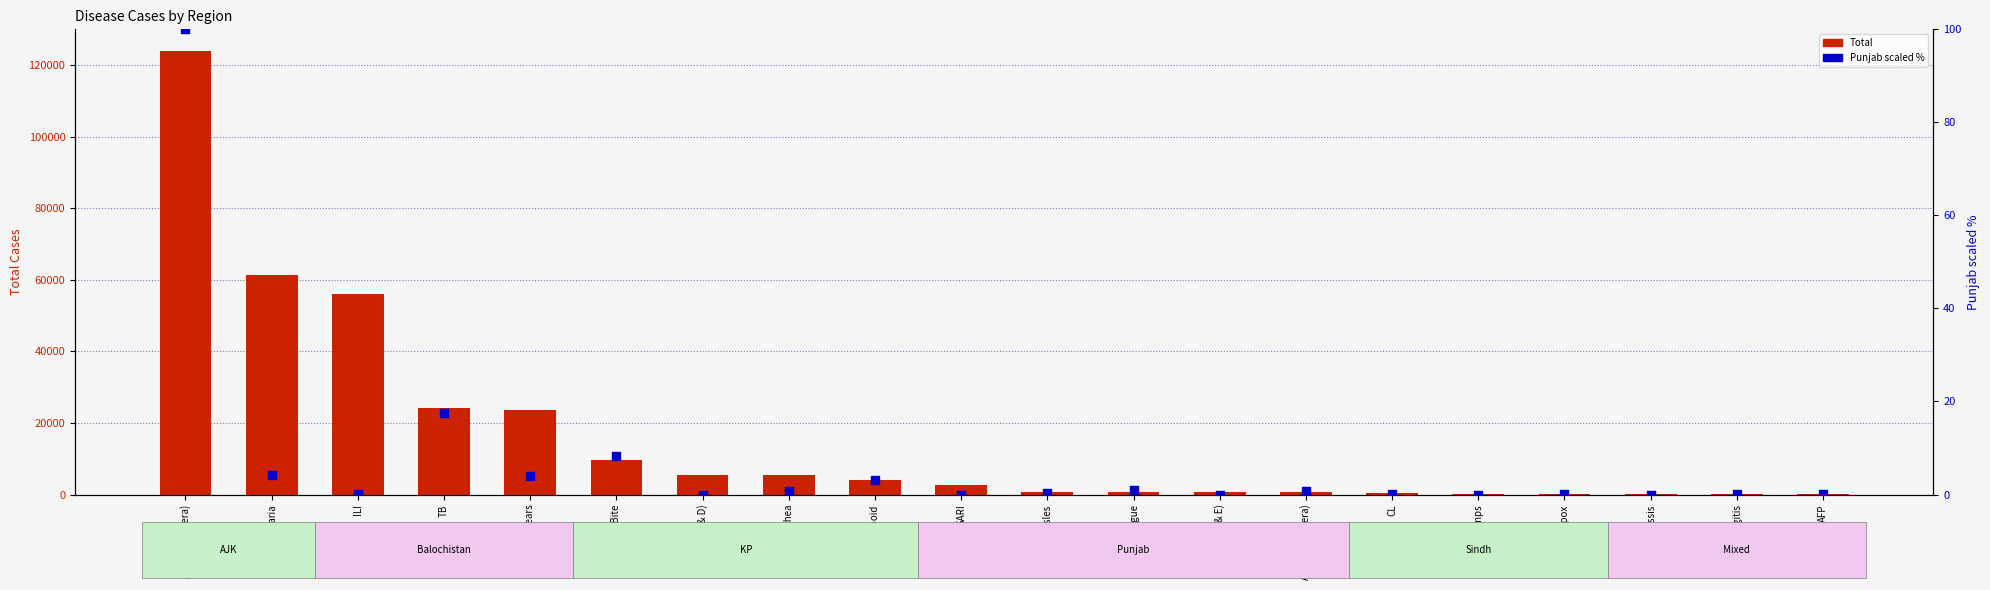

Is the value of Punjab (scaled %) at Chickenpox greater than the value of Total at SARI?

No